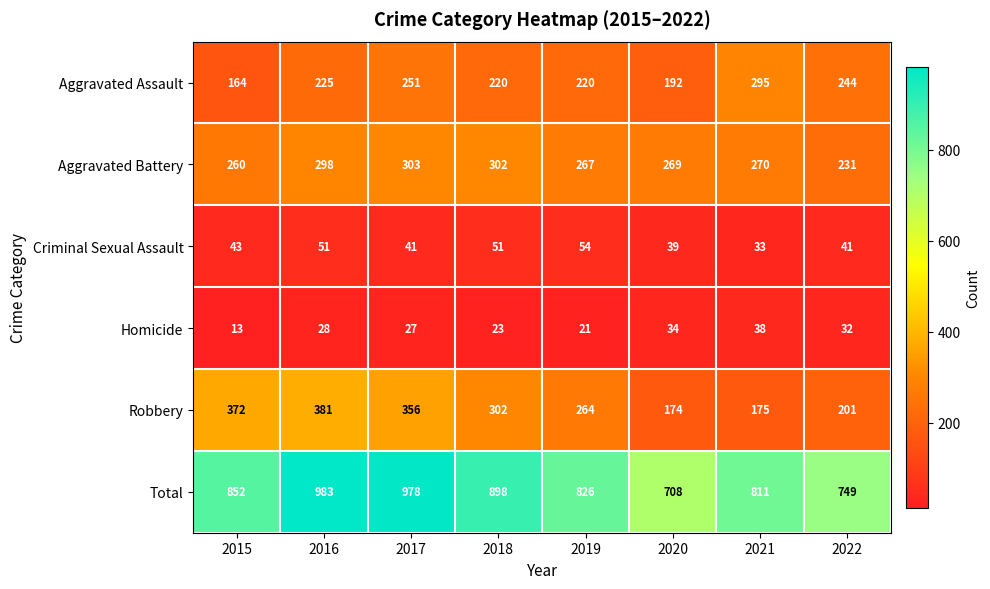

At which label is Robbery closest to 277?

2019